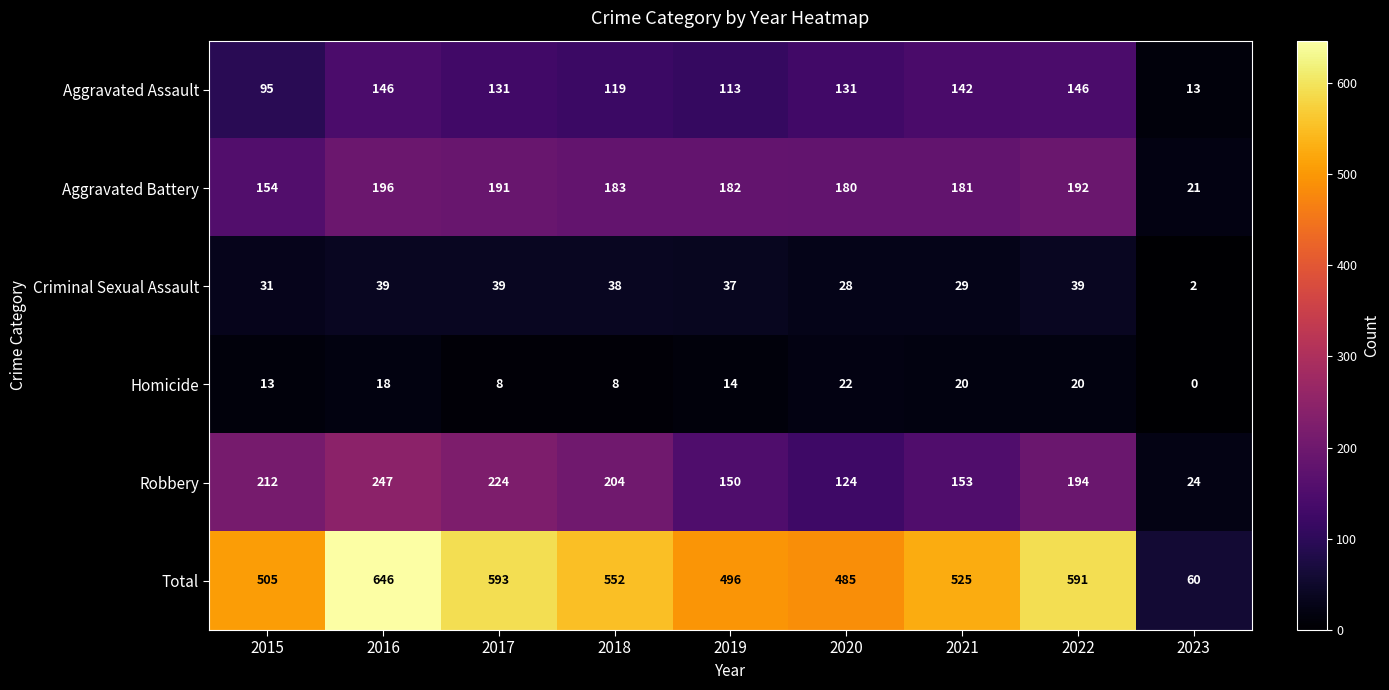

What is the spread (max minus min) of values at 2023?

60